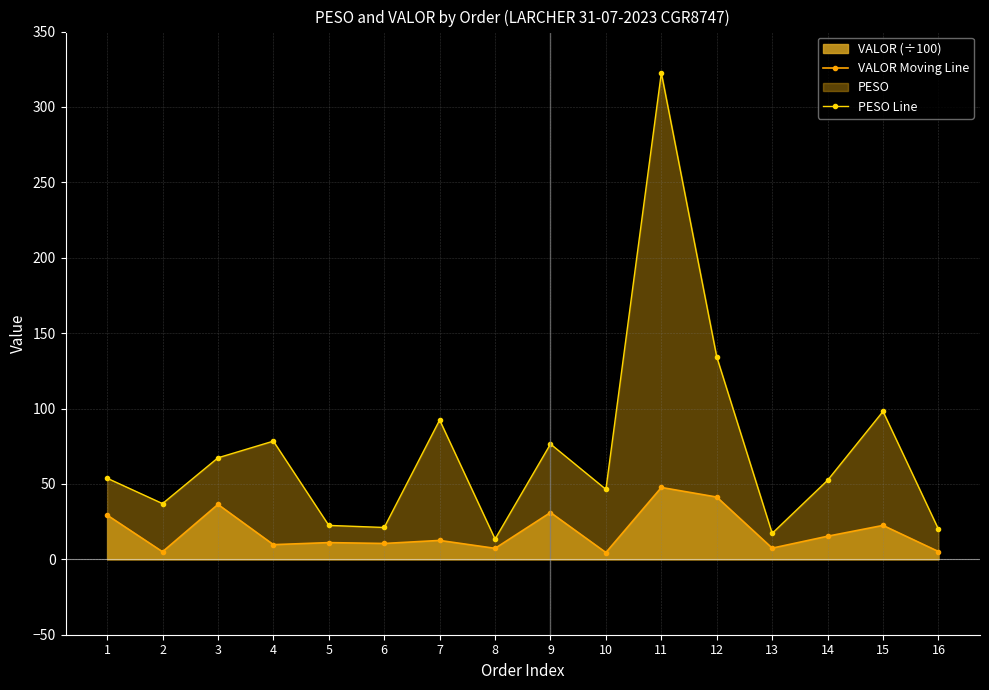

What is the approximate value of PESO Line at 7?

92.4